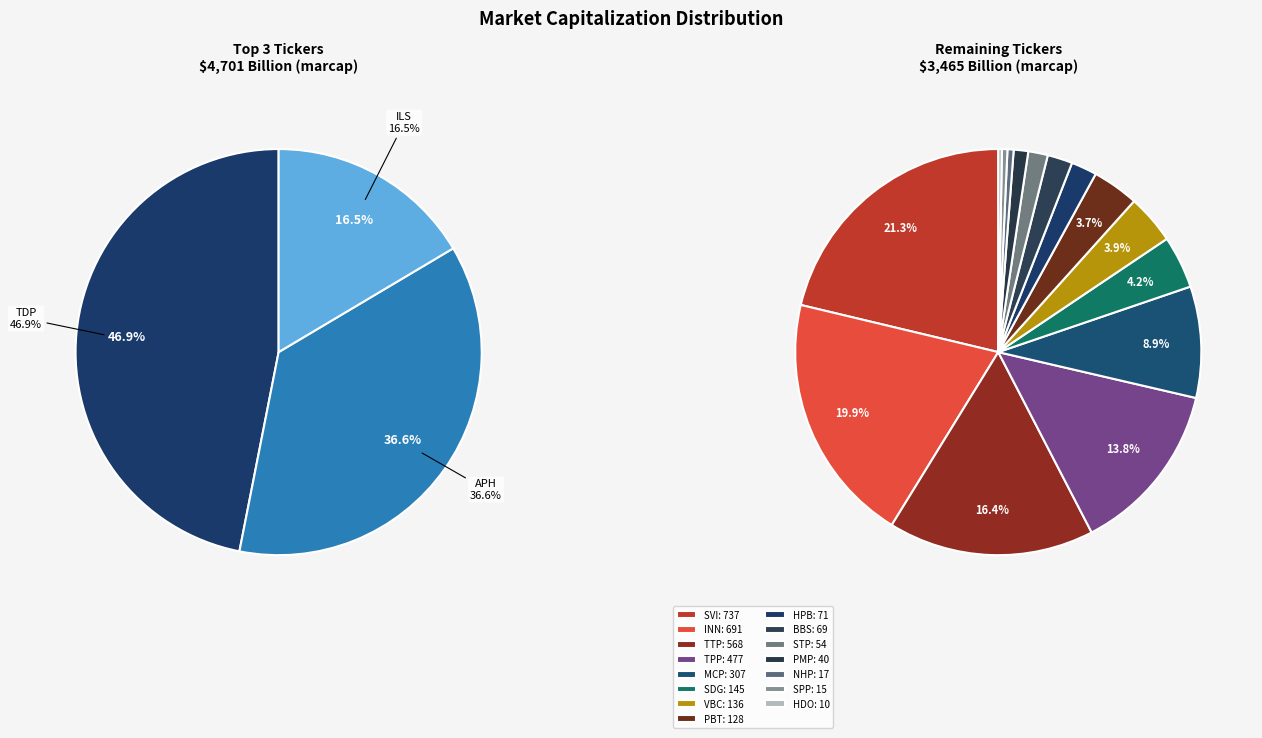

How many segments does this pie chart have?

18